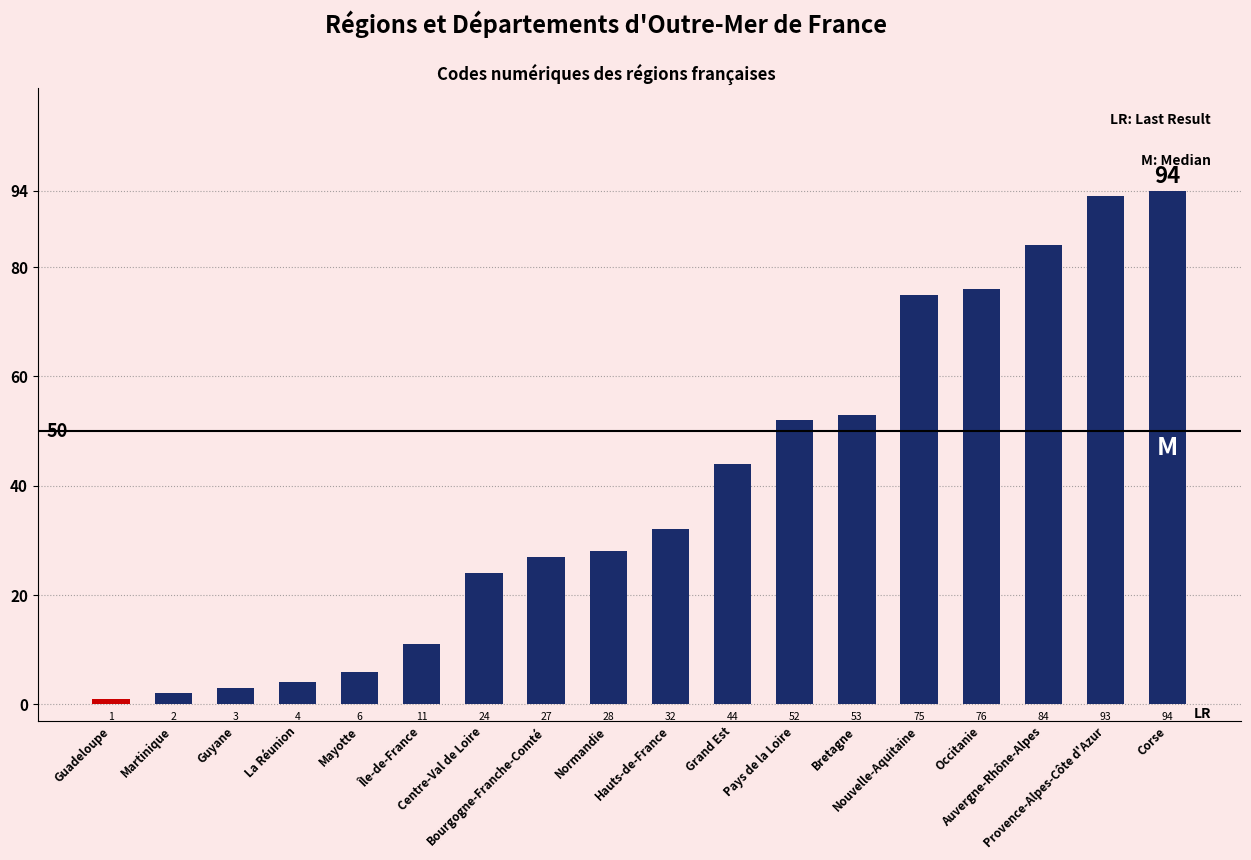

What is the maximum value shown in the chart?

94